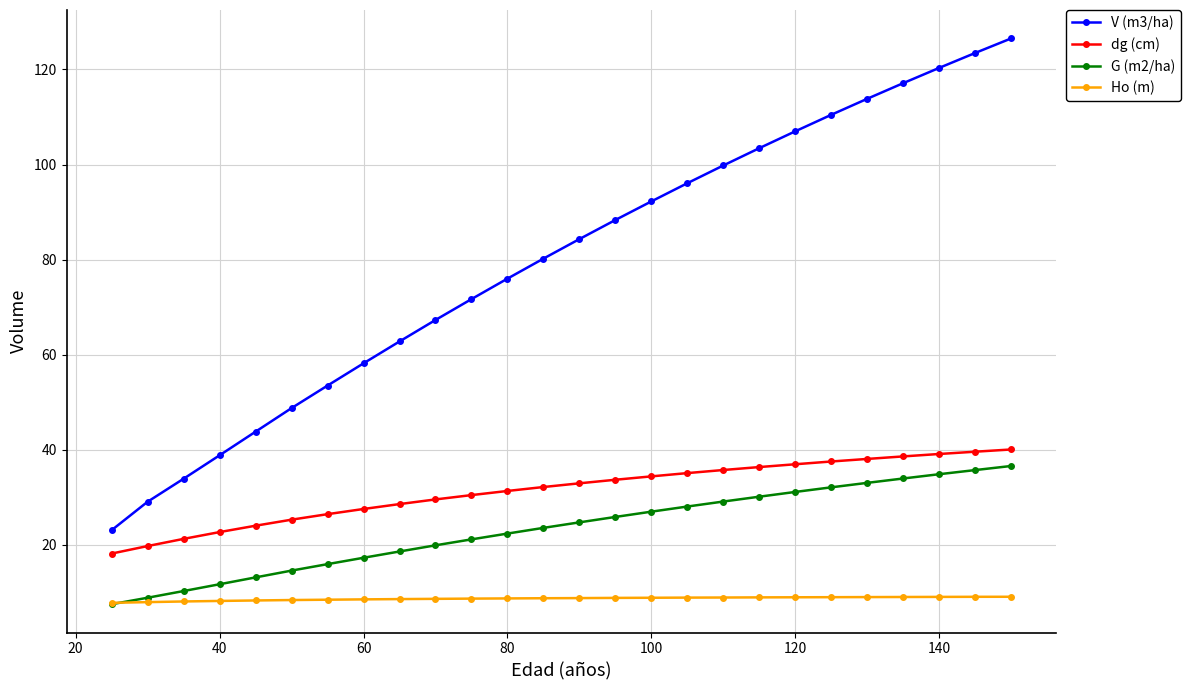

What is the highest value of the V (m3/ha) series?

126.6